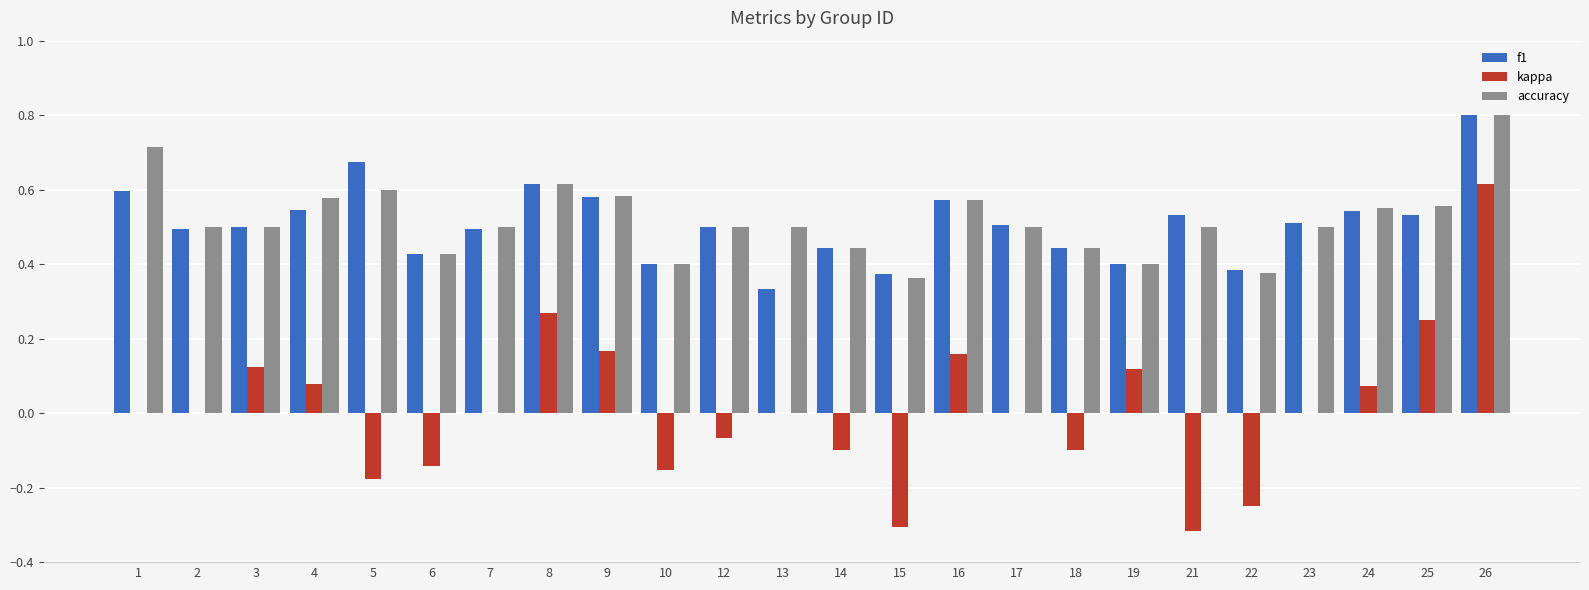

What is the highest value of the accuracy series?

0.8